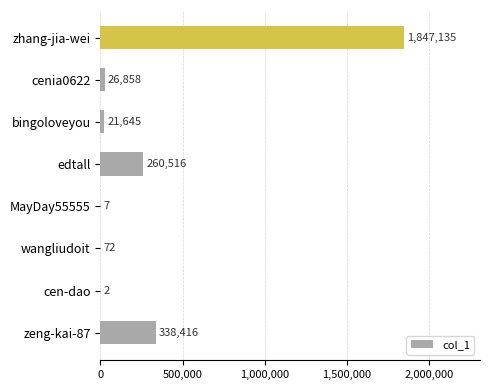

At which category does the chart reach its peak across all series?

zhang-jia-wei